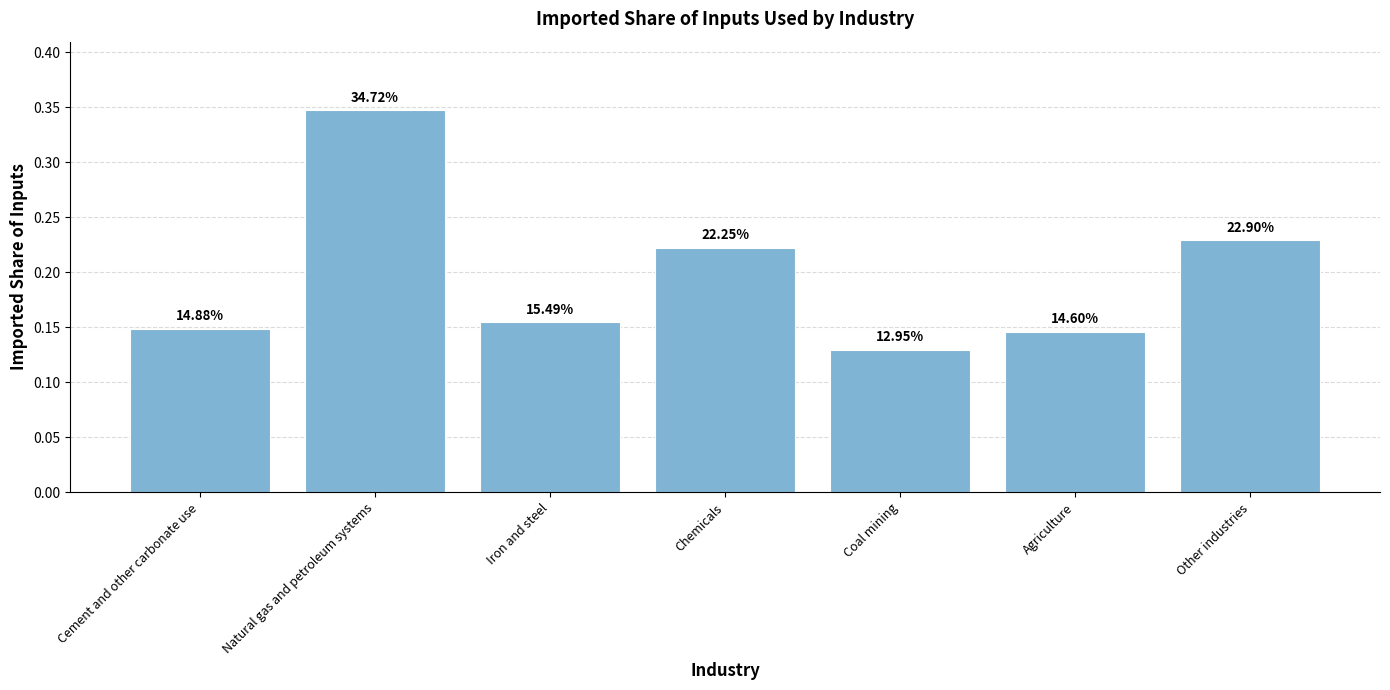

What is the change in value from Natural gas and petroleum systems to Other industries?

-0.1